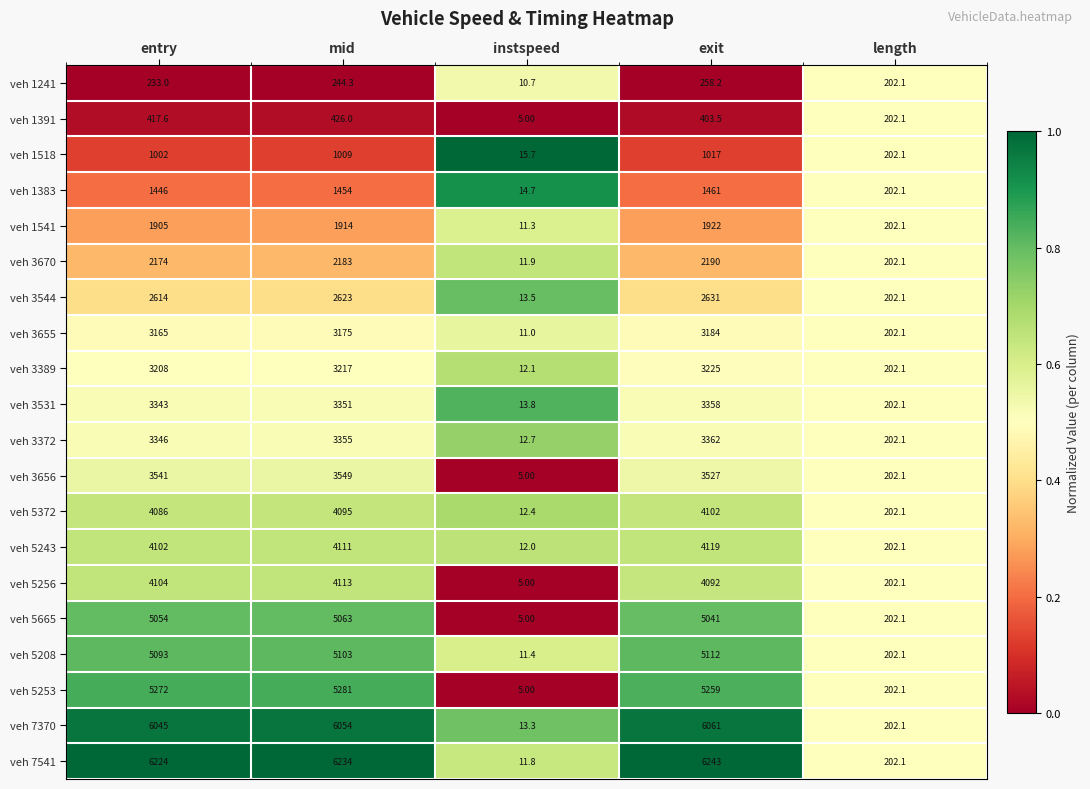

Which category has the lowest value across all series?

instspeed